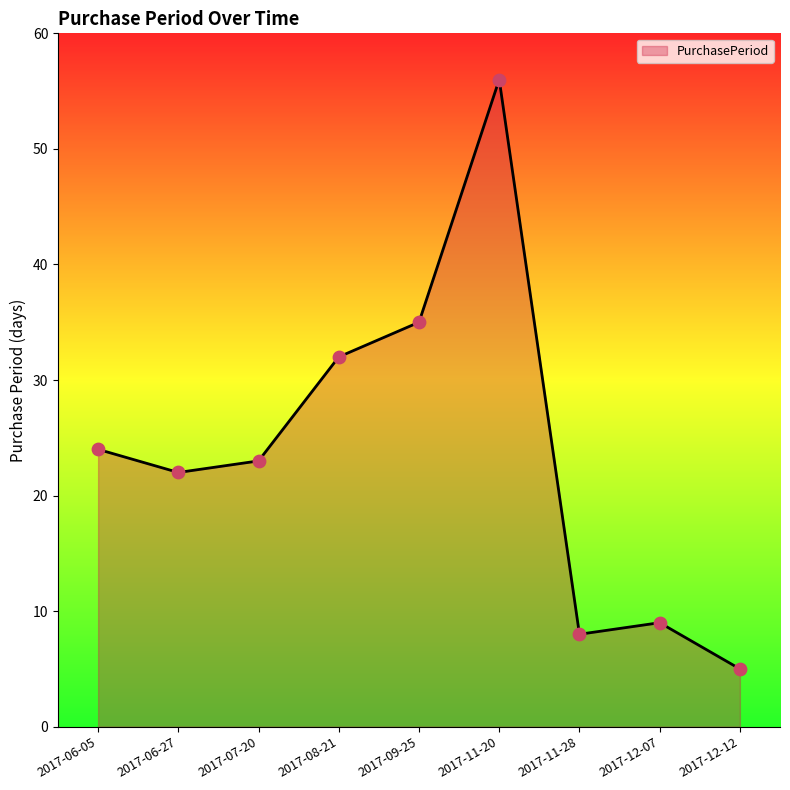

Between 2017-09-25 and 2017-11-28, which is larger?

2017-09-25